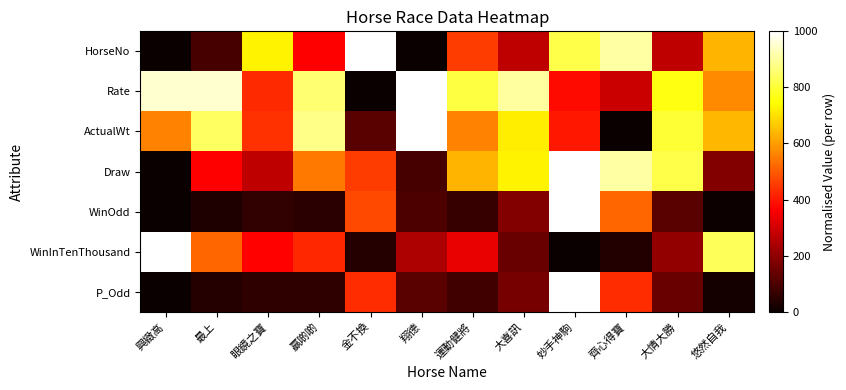

Which series has the largest range (max minus min)?

HorseNo